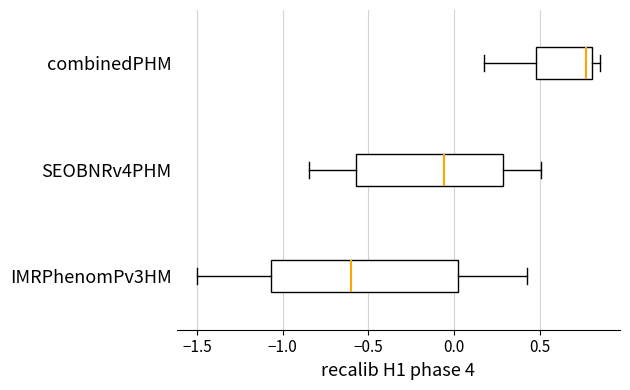

Comparing the boxes themselves (not the whiskers), which one is the widest?

IMRPhenomPv3HM